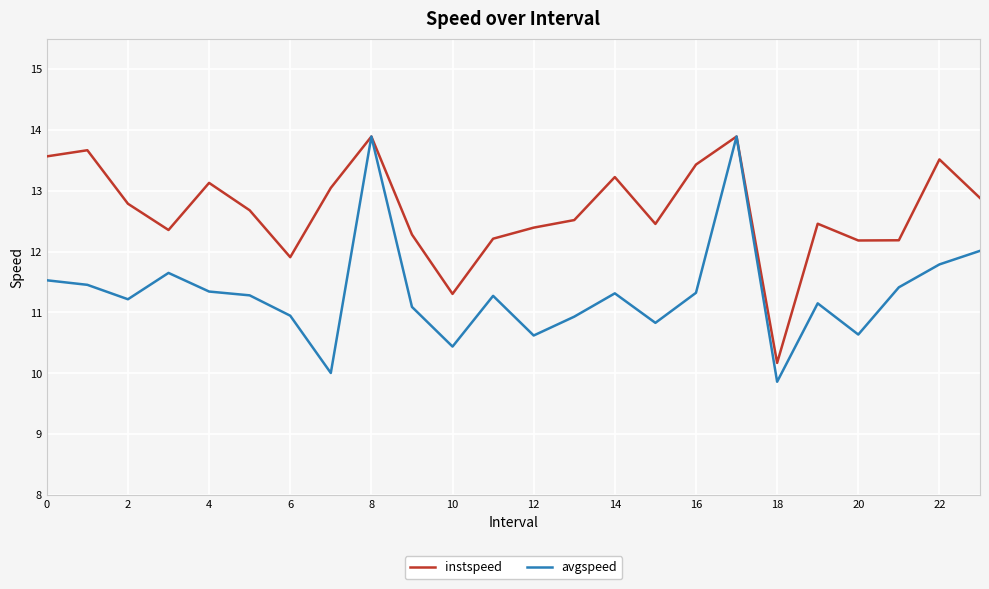

Which series has the largest total across all categories?

instspeed